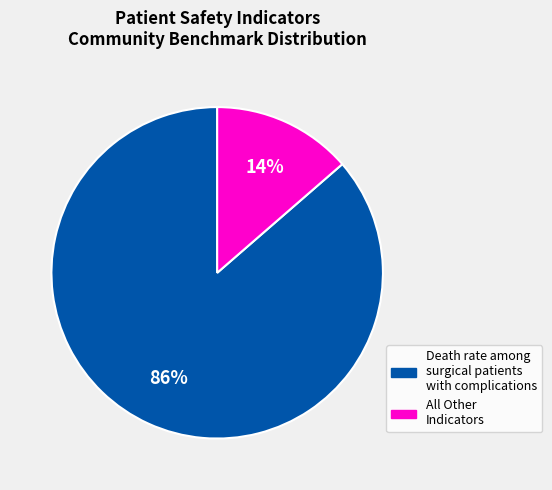

How many slices are in this pie chart?

2